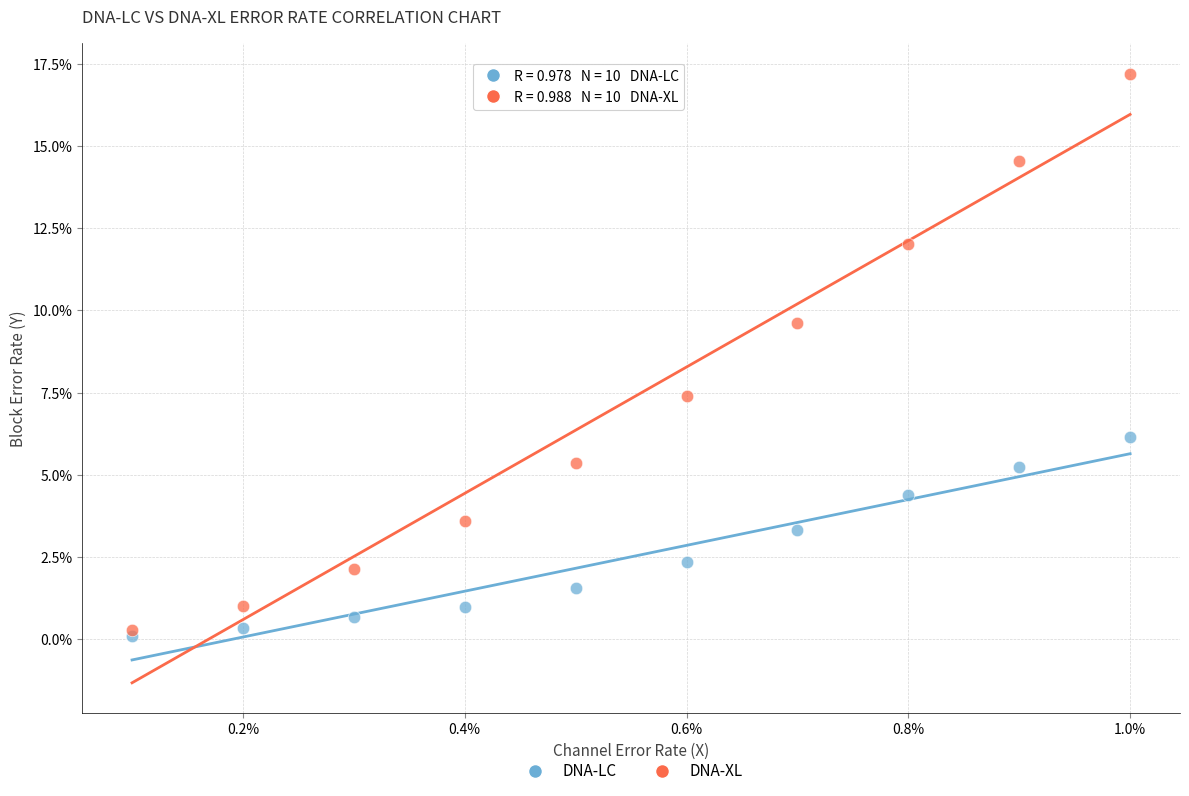

What are all the series names shown in the legend?

DNA-LC, DNA-XL